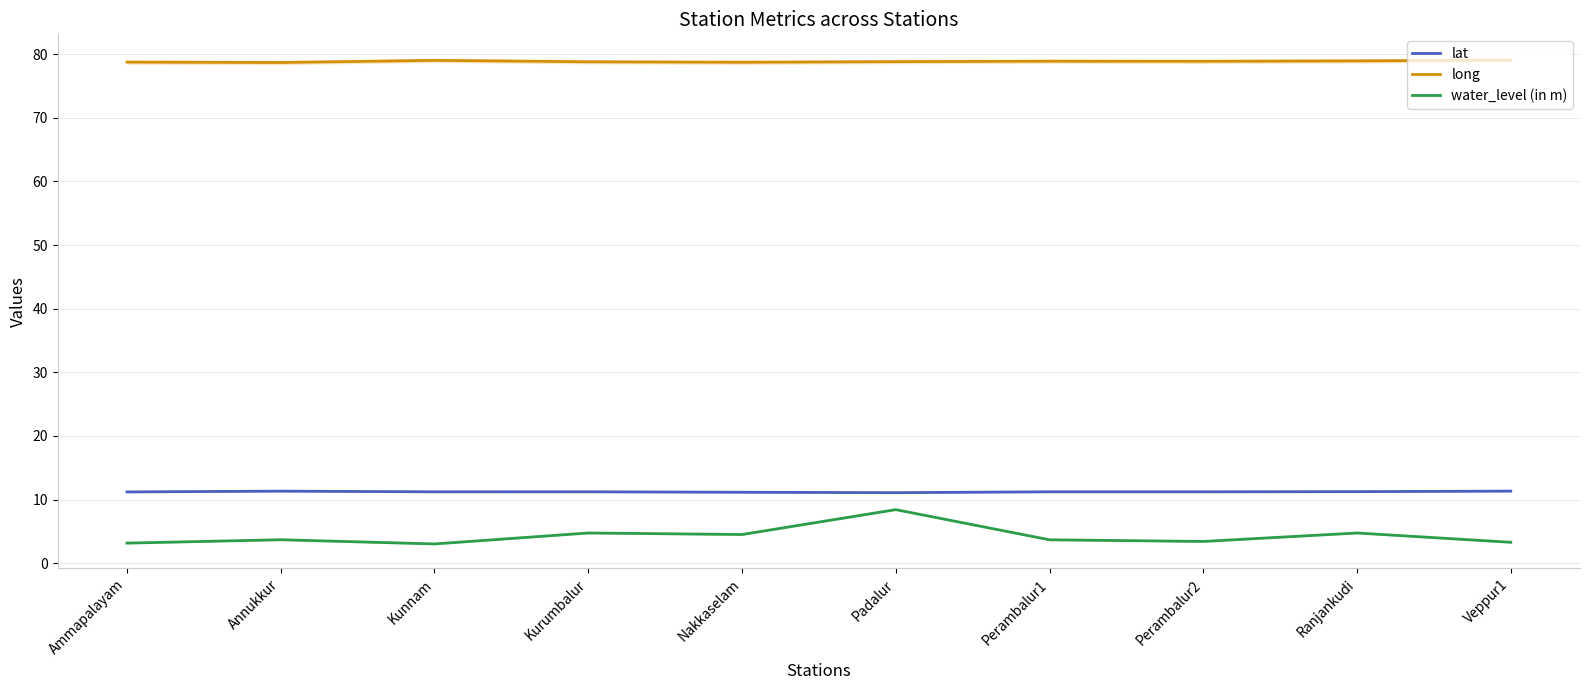

What is the spread (max minus min) of values at Veppur1?

75.8